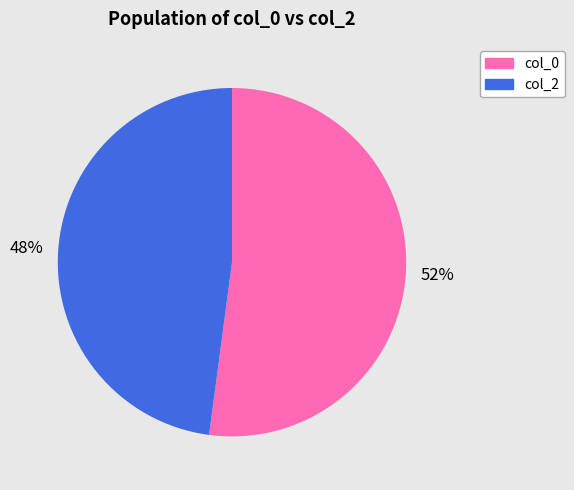

Count the number of slices in the pie.

2